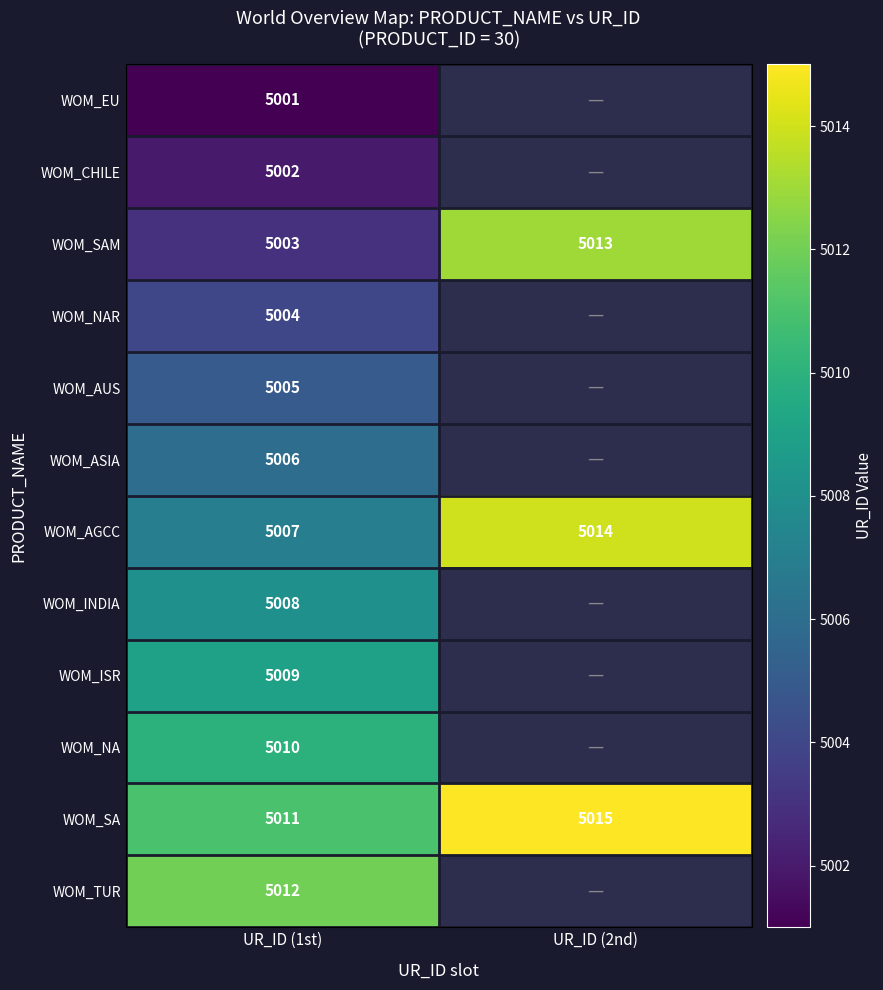

What is the maximum value shown in the chart?

5015.0